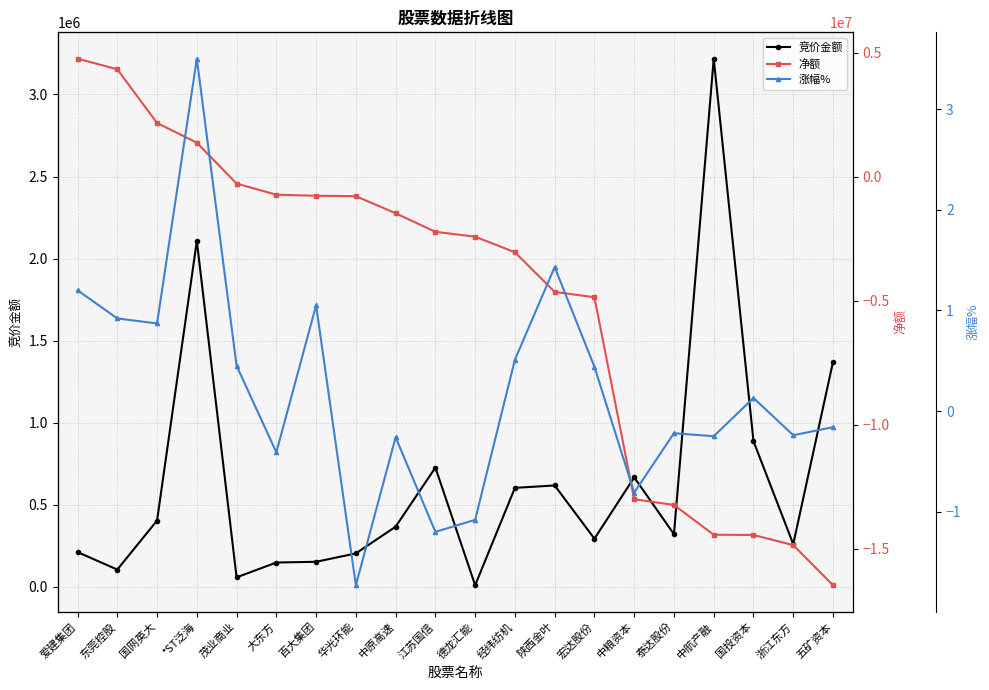

Reading right to left, what are all the values shown in this chart?

竞价金额: 五矿资本=1371040.0	浙江东方=260796.0	国投资本=887834.0	中航产融=3218264.0	泰达股份=321372.0	中粮资本=667360.0	宏达股份=293930.0	陕西金叶=618254.0	经纬纺机=603562.0	德龙汇能=10332.0	江苏国信=727120.0	中原高速=367086.0	华光环能=204204.0	百大集团=153272.0	大东方=148764.0	茂业商业=58387.0	*ST泛海=2107245.0	国网英大=404404.0	东莞控股=105840.0	爱建集团=212212.0
净额: 五矿资本=-16470586.0	浙江东方=-14854145.0	国投资本=-14443213.0	中航产融=-14434968.0	泰达股份=-13233576.0	中粮资本=-13004464.0	宏达股份=-4864104.0	陕西金叶=-4648122.0	经纬纺机=-3050051.0	德龙汇能=-2422165.0	江苏国信=-2225484.0	中原高速=-1478208.0	华光环能=-788797.0	百大集团=-772298.0	大东方=-730516.0	茂业商业=-280456.0	*ST泛海=1366774.0	国网英大=2159949.0	东莞控股=4325229.0	爱建集团=4753146.0
涨幅%: 五矿资本=-0.2	浙江东方=-0.2	国投资本=0.1	中航产融=-0.2	泰达股份=-0.2	中粮资本=-0.8	宏达股份=0.4	陕西金叶=1.4	经纬纺机=0.5	德龙汇能=-1.1	江苏国信=-1.2	中原高速=-0.3	华光环能=-1.7	百大集团=1.1	大东方=-0.4	茂业商业=0.5	*ST泛海=3.5	国网英大=0.9	东莞控股=0.9	爱建集团=1.2